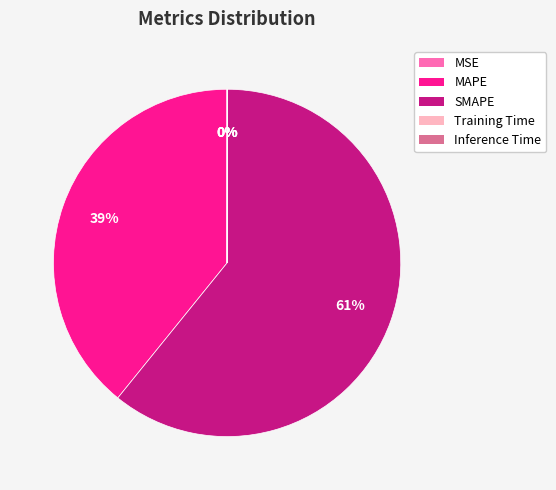

To the nearest percent, what portion does SMAPE represent?

61%